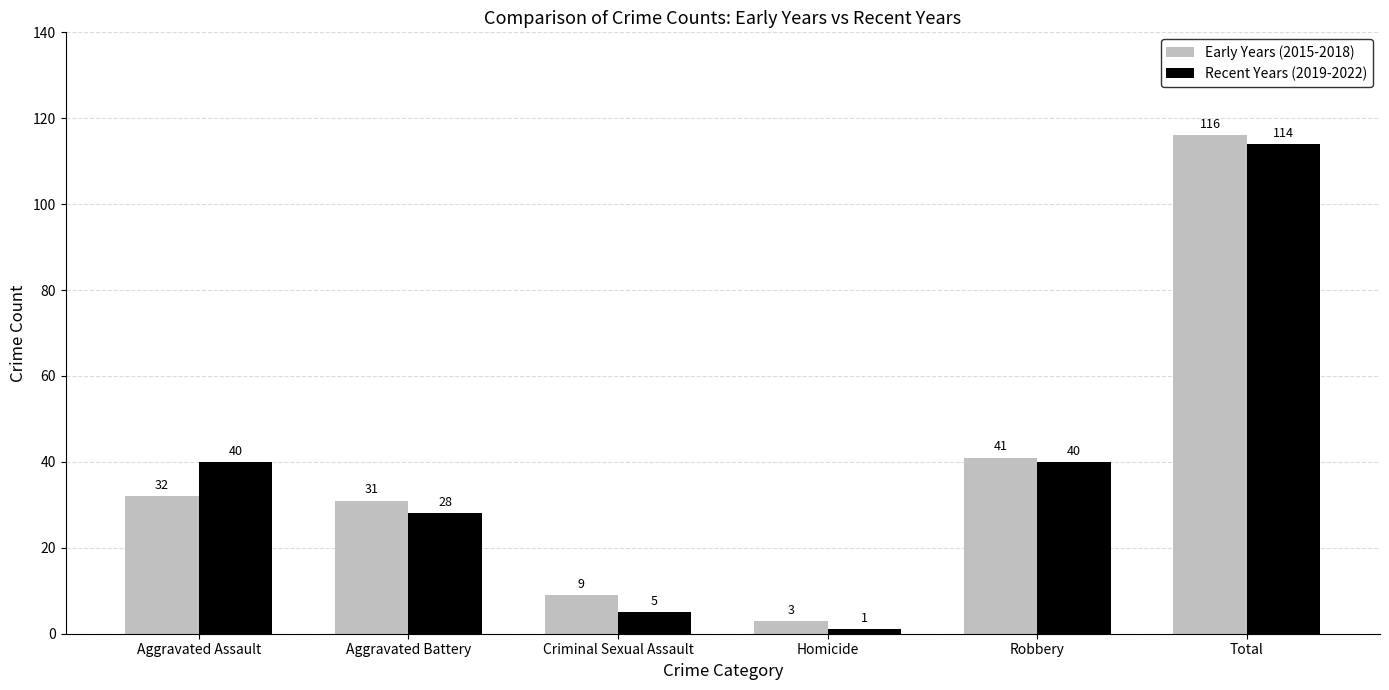

What is the sum of all Early Years (2015-2018) values?

232